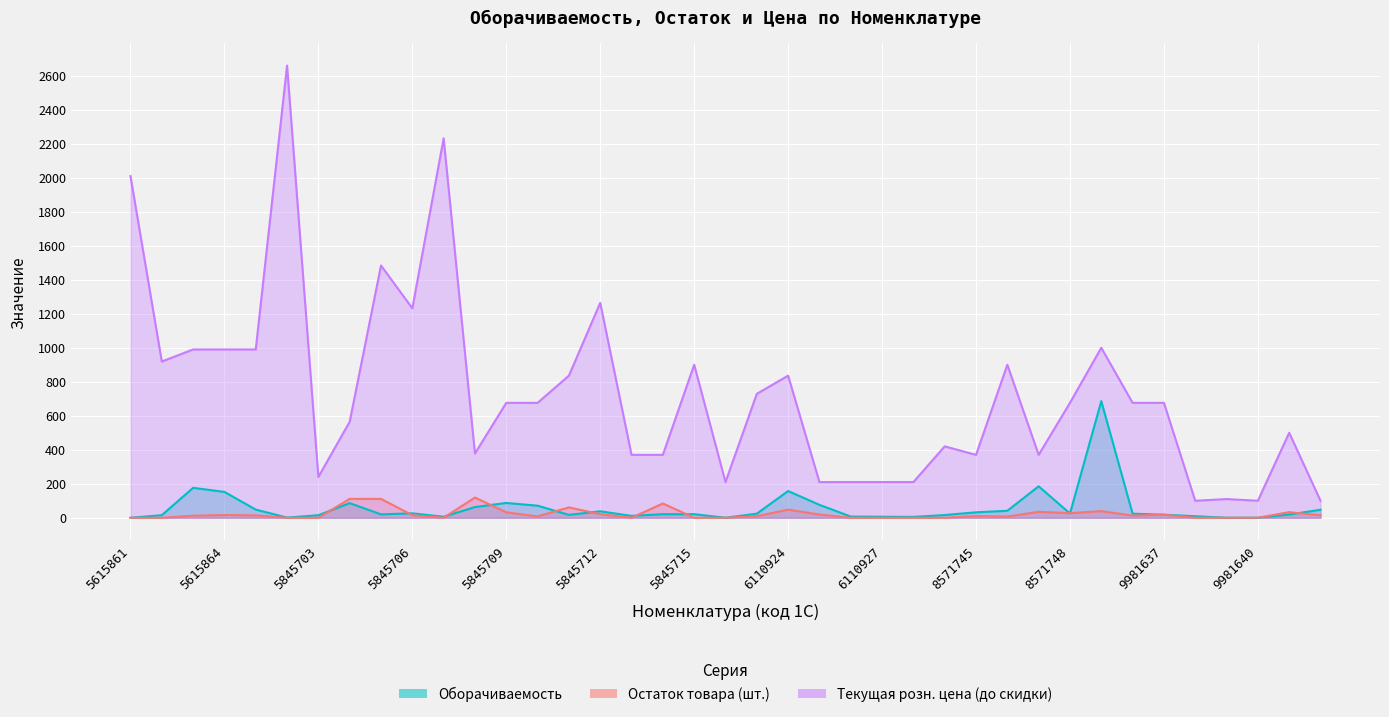

Is the value of Оборачиваемость at 5845711 greater than the value of Текущая розн. цена (до скидки) at 5615864?

No